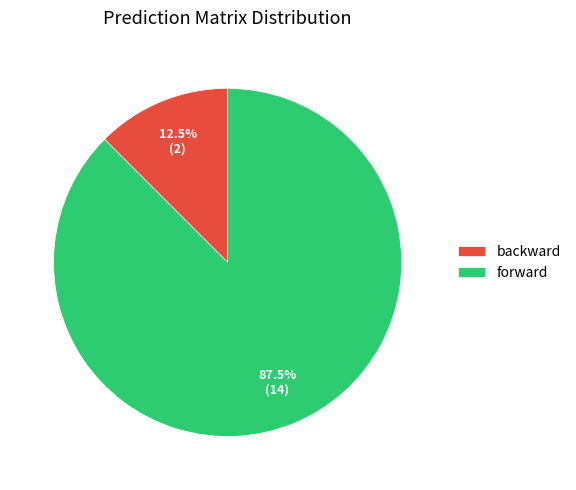

Between forward and backward, which is larger?

forward